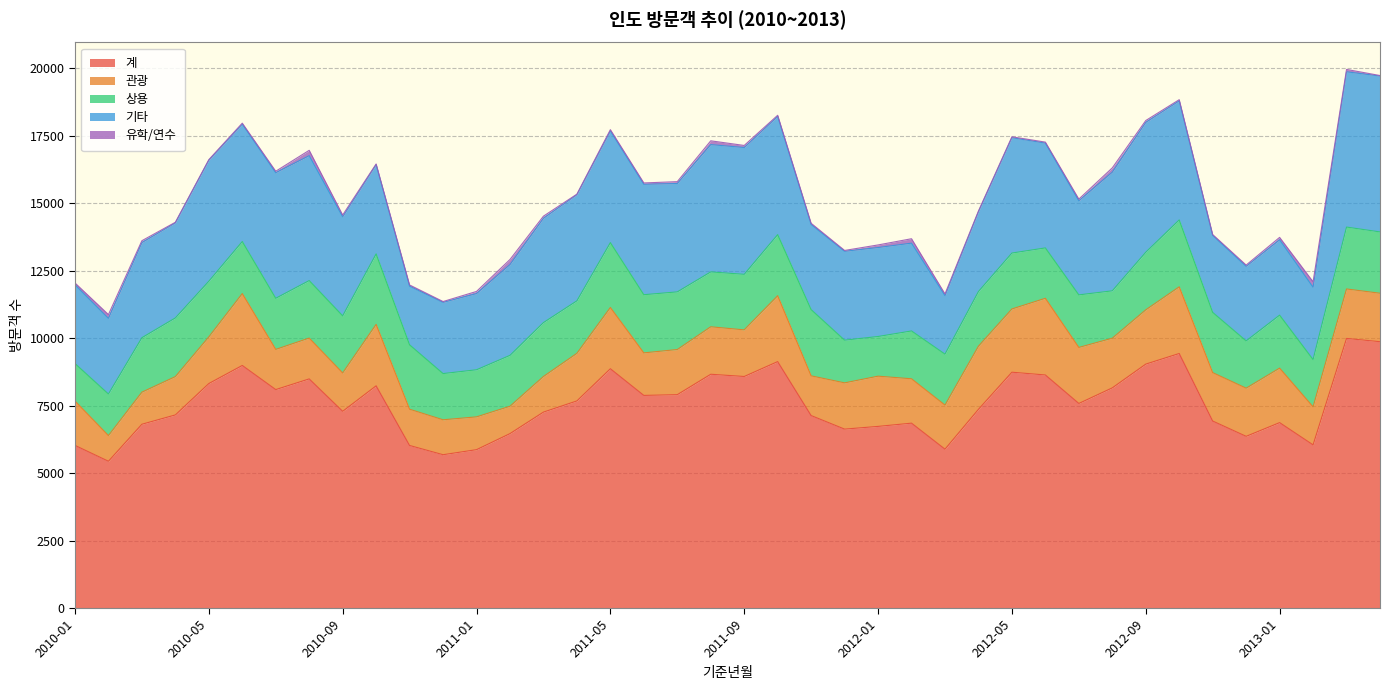

True or false: 유학/연수 has more than 2 points higher than both neighbors.

True